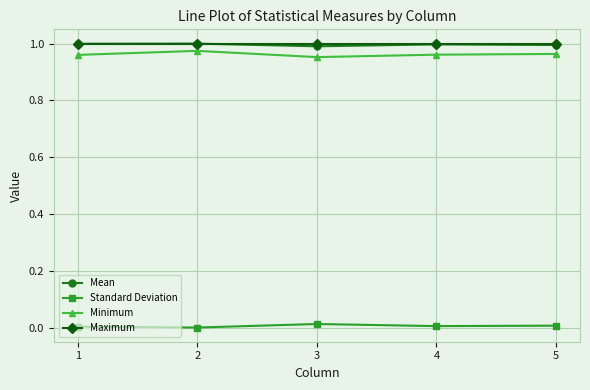

True or false: Minimum has more than 2 interior local peaks.

False